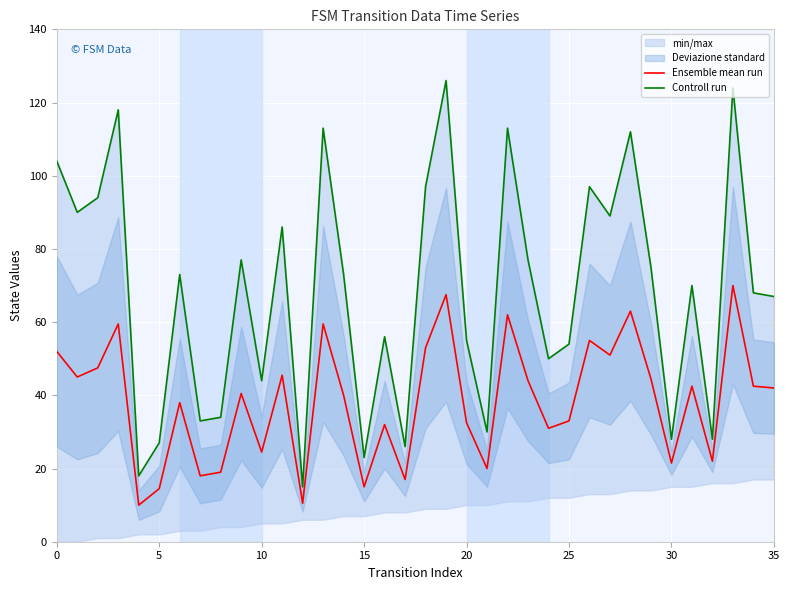

What is the minimum value for Ensemble mean run?

10.0